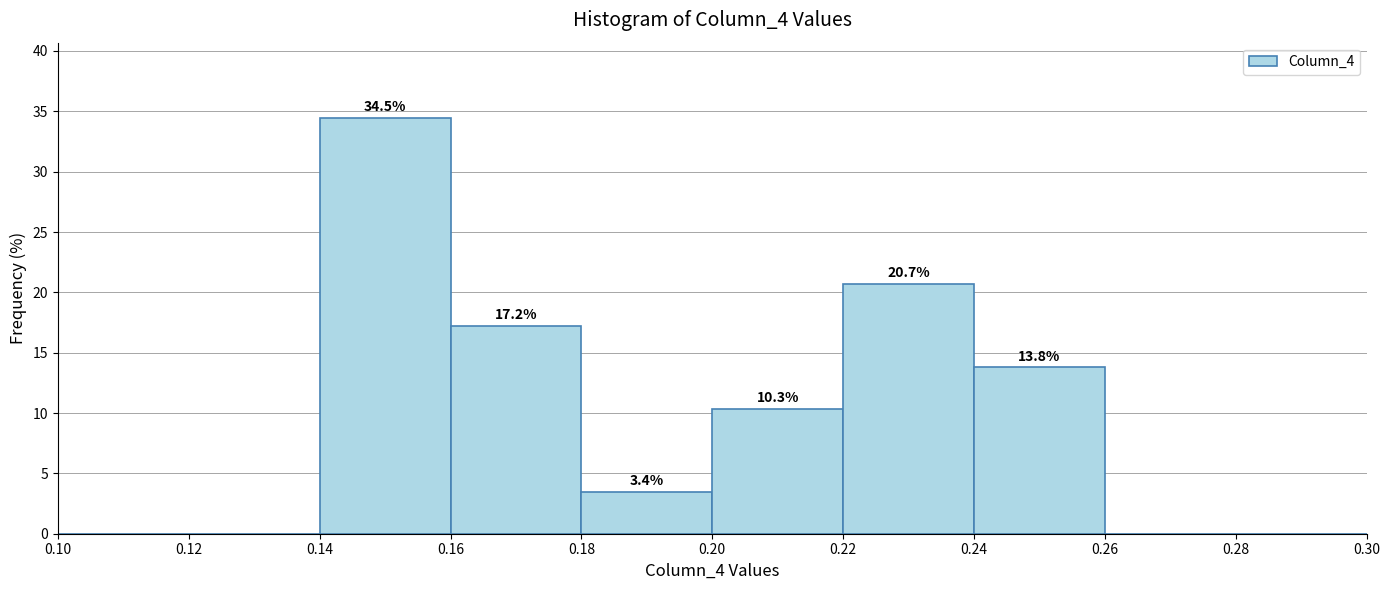

Over which range of the x-axis is the bar tallest?

0.14 to 0.16